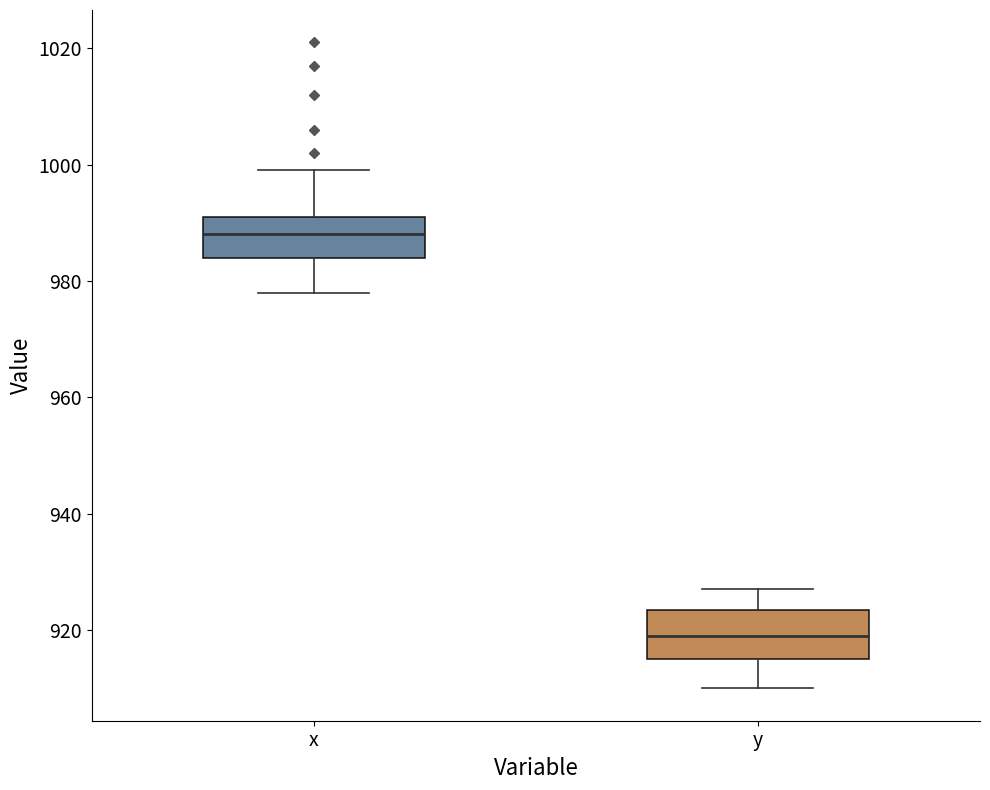

Which box has the highest median line?

x